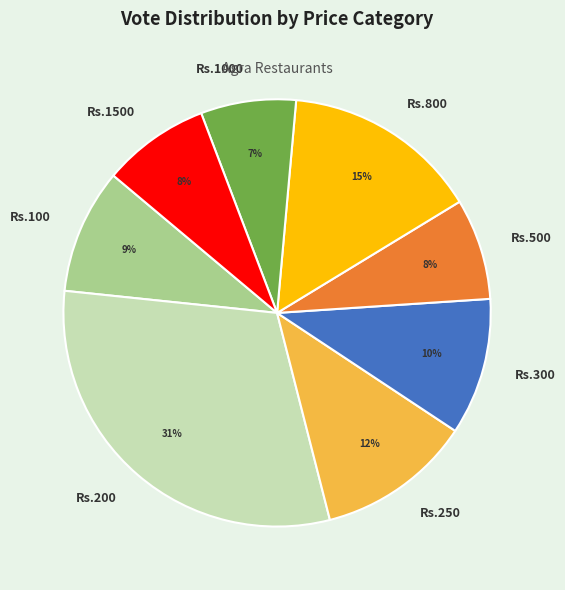

To the nearest percent, what portion does Rs.250 represent?

12%